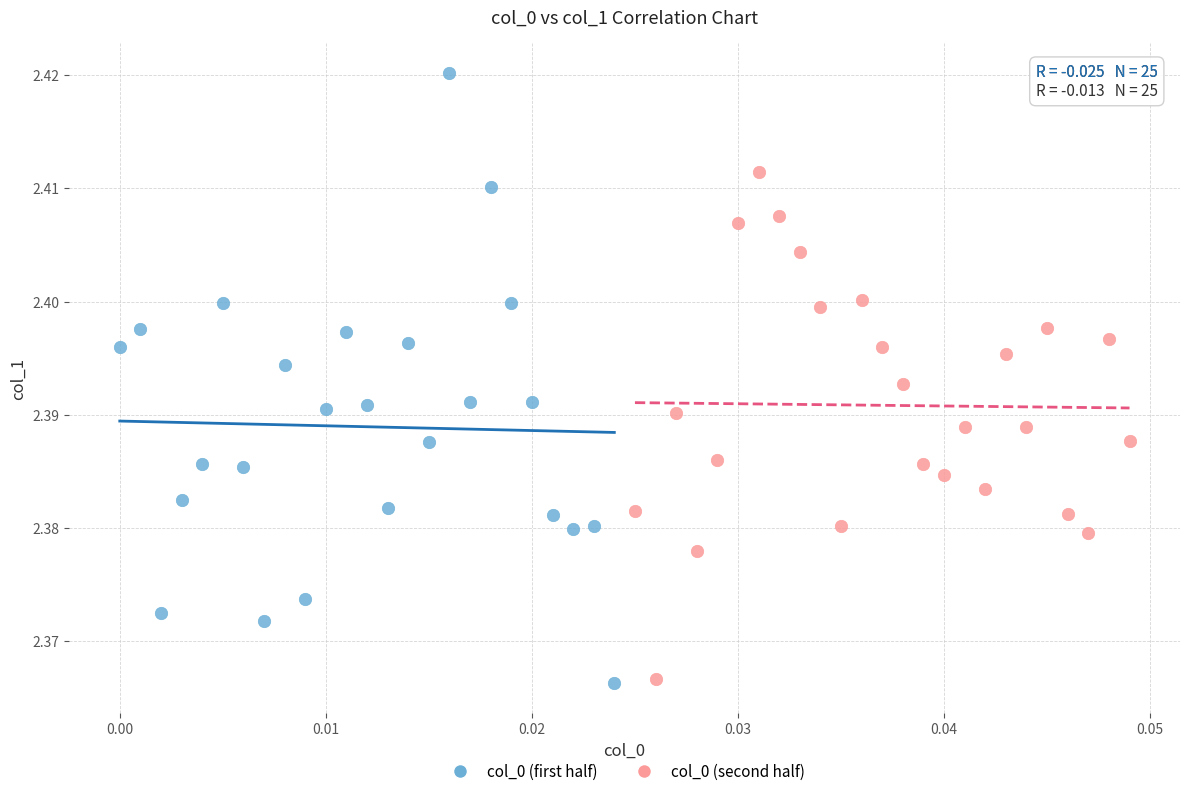

Which series contains the highest Y value?

col_0 (first half)